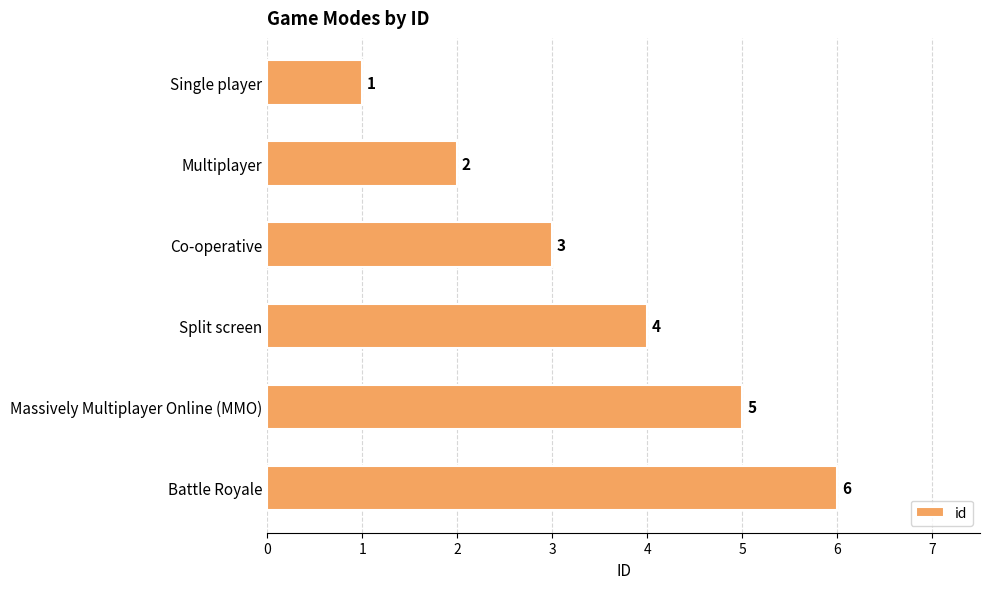

What is the difference between the maximum and minimum values?

5